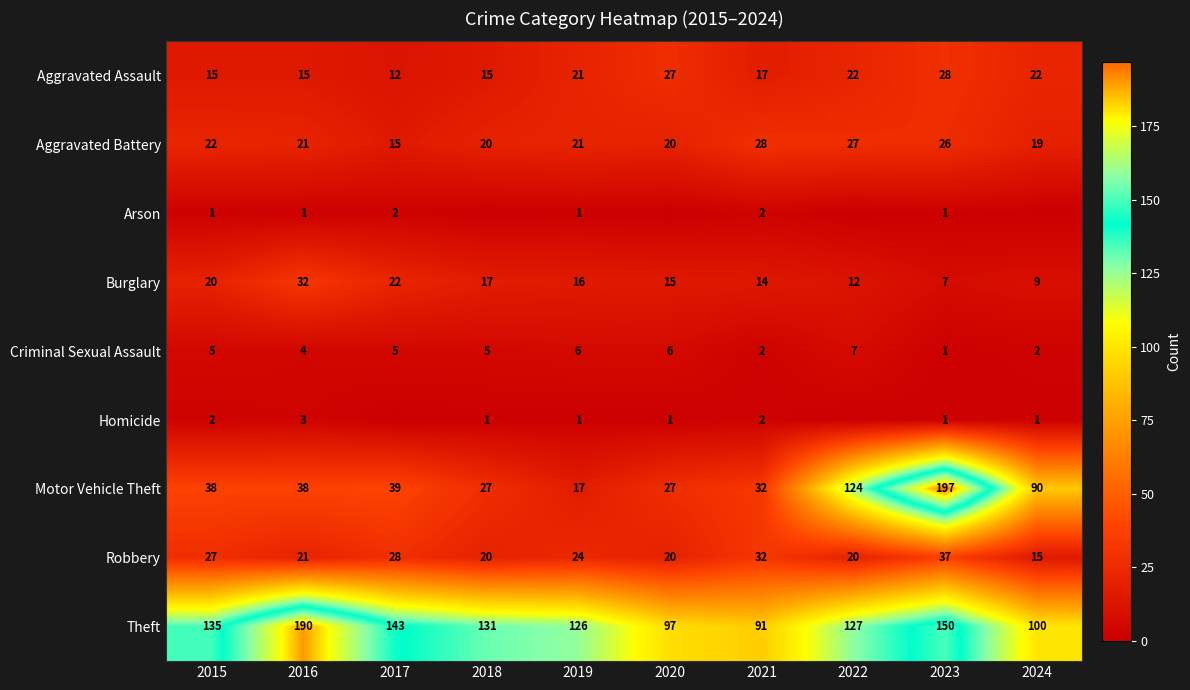

Is the value of Aggravated Assault at 2017 greater than the value of Homicide at 2024?

Yes